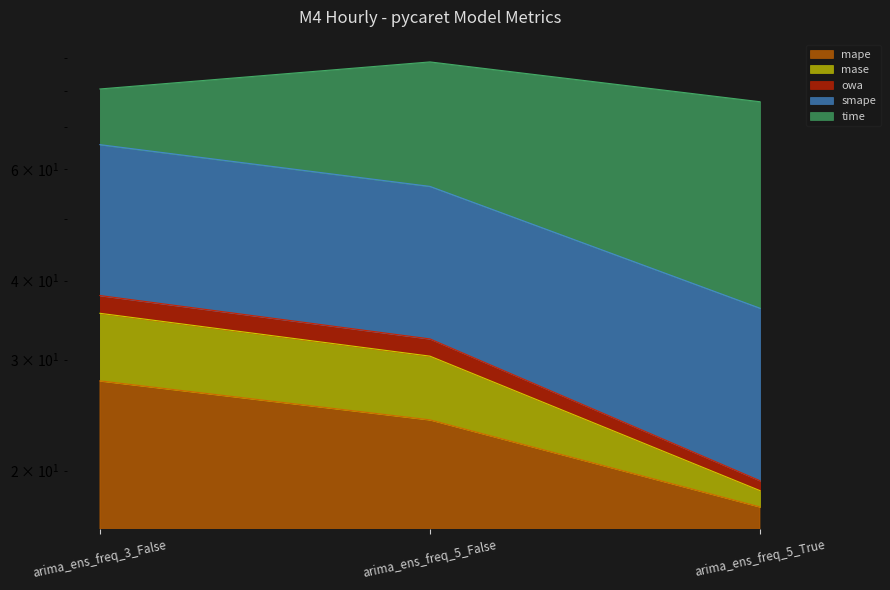

What is the minimum value for mase?

19.3